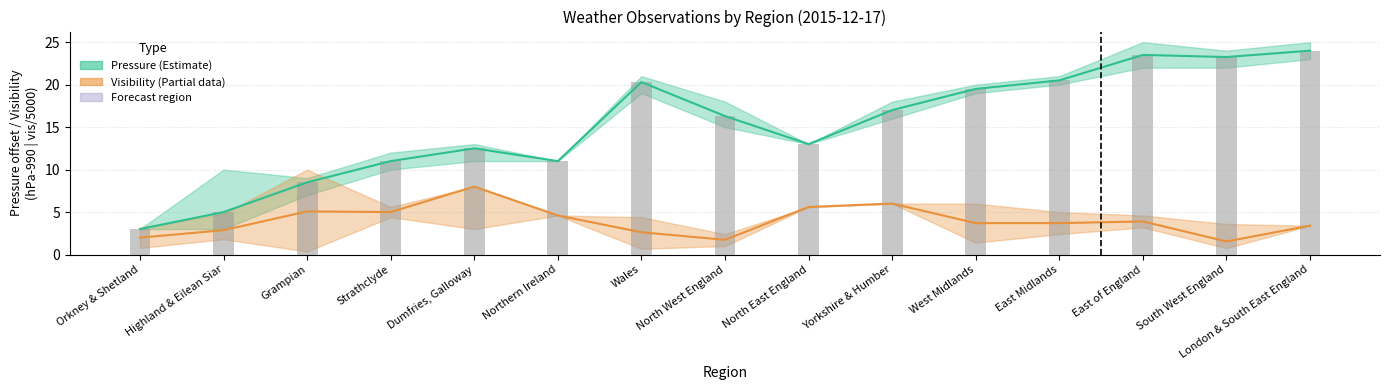

What is the label of the 14th bar from the left?

South West England